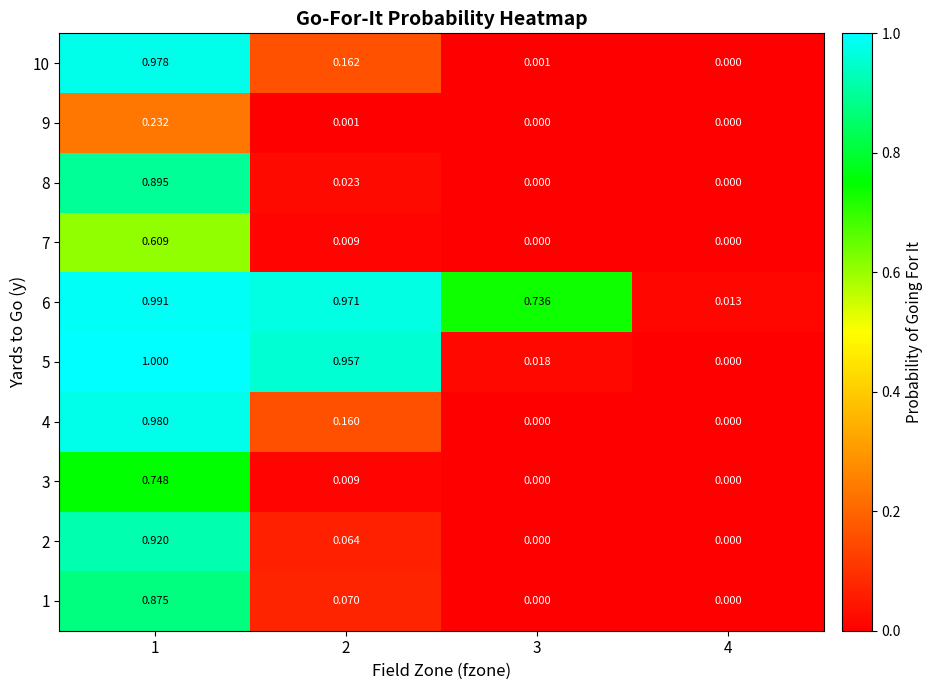

Which series has the largest range (max minus min)?

5